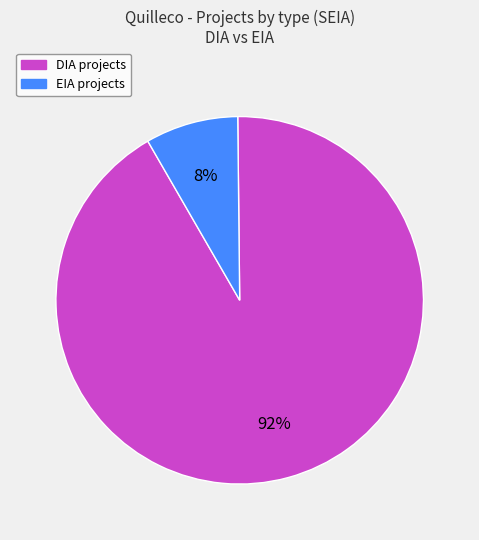

To the nearest percent, what is the combined percentage of EIA and DIA?

100%